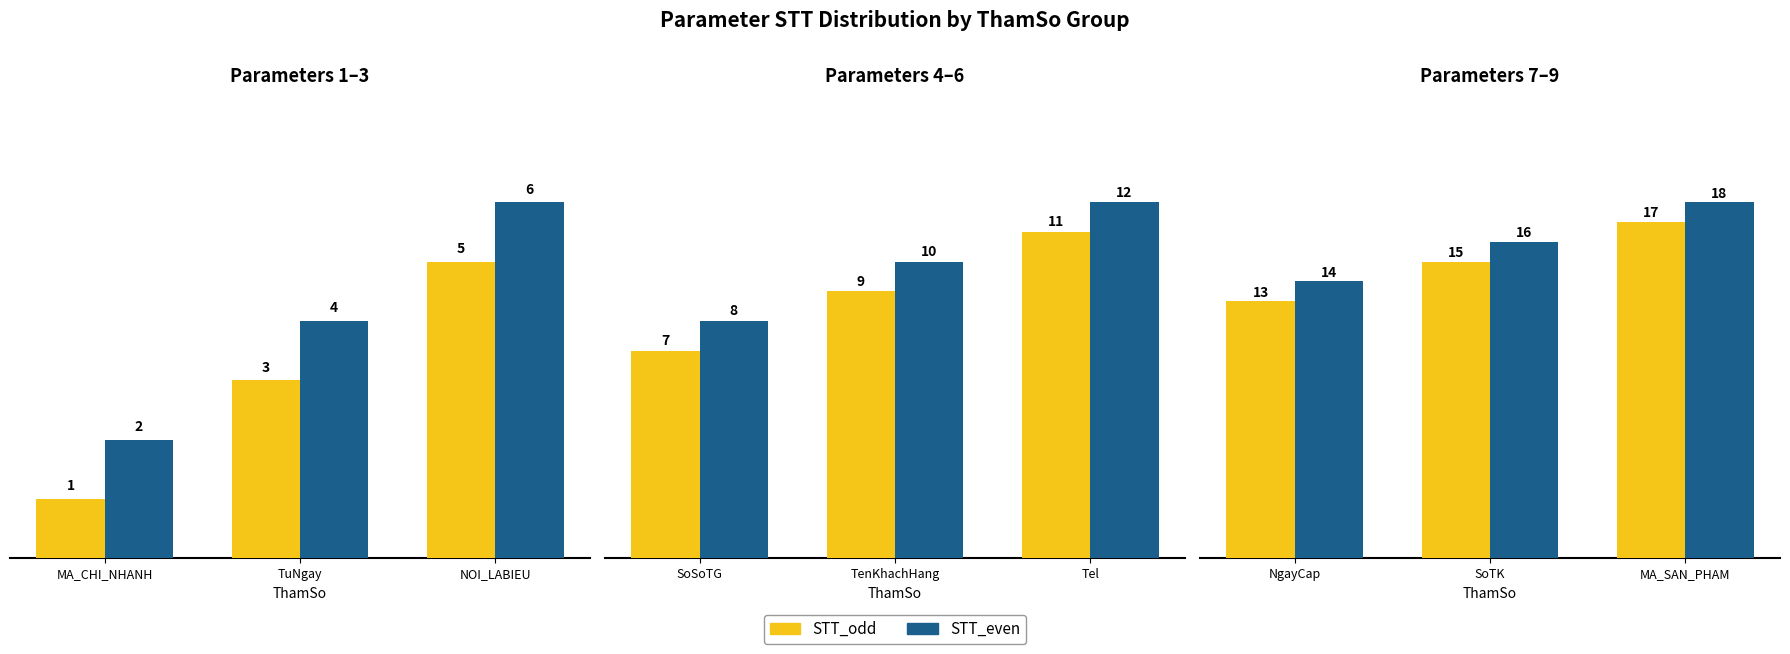

Which series has the largest total across all categories?

STT_even